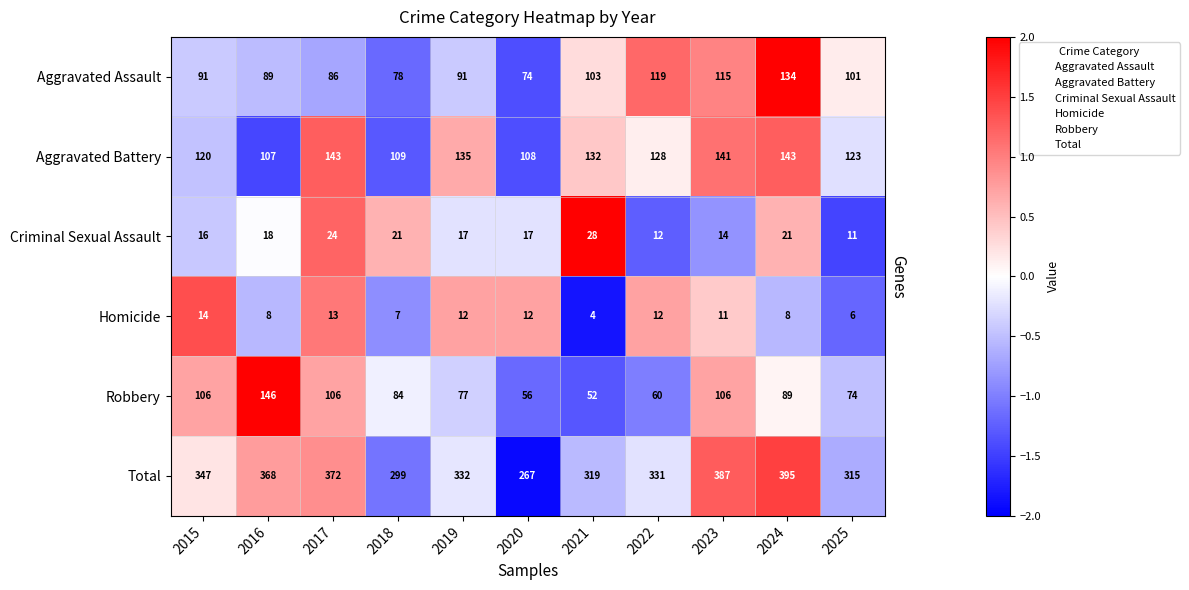

What is the difference between the Aggravated Assault values at 2017 and 2022?

33